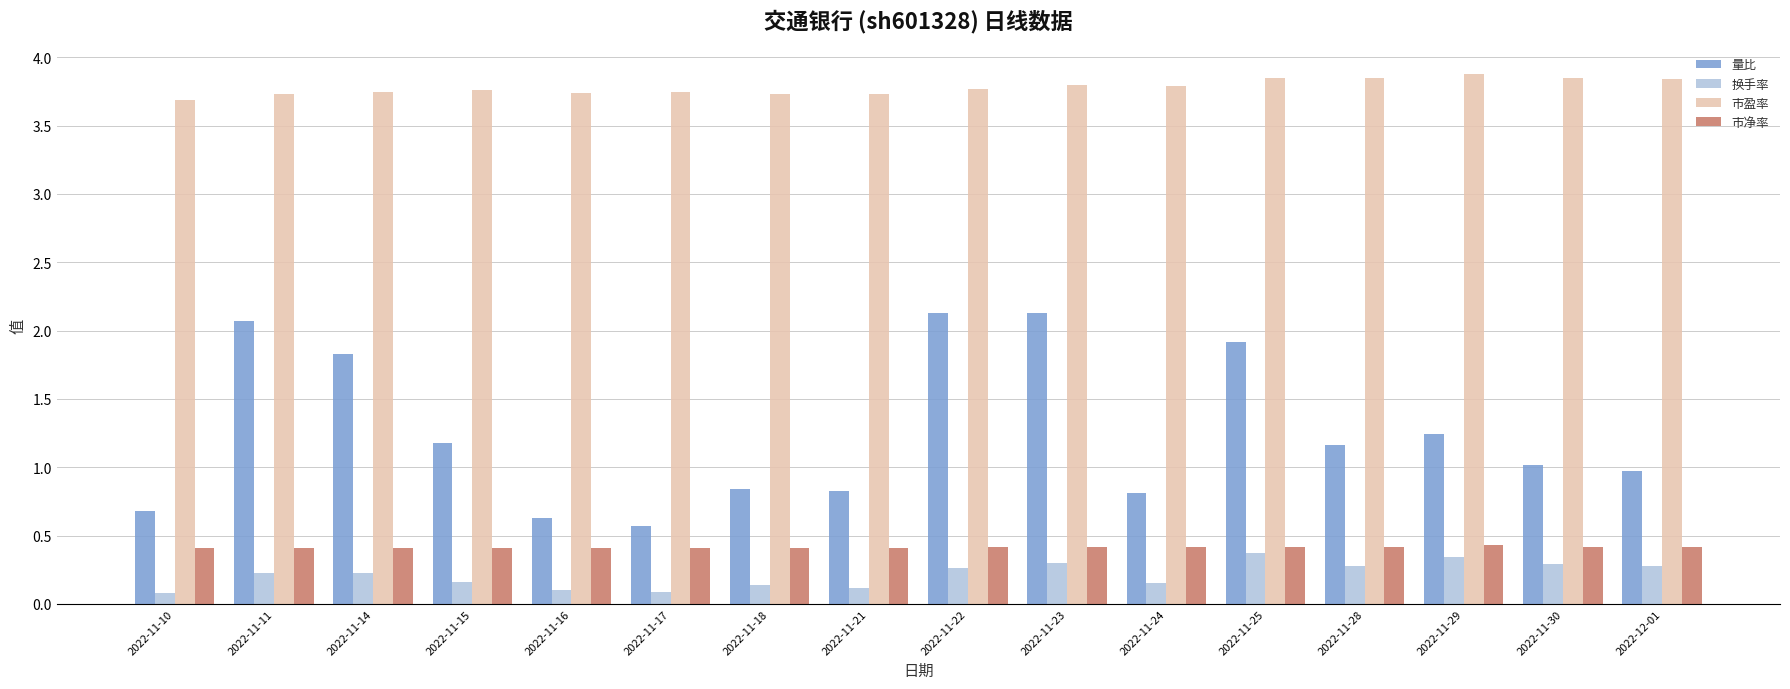

What is the highest value of the 换手率 series?

0.4